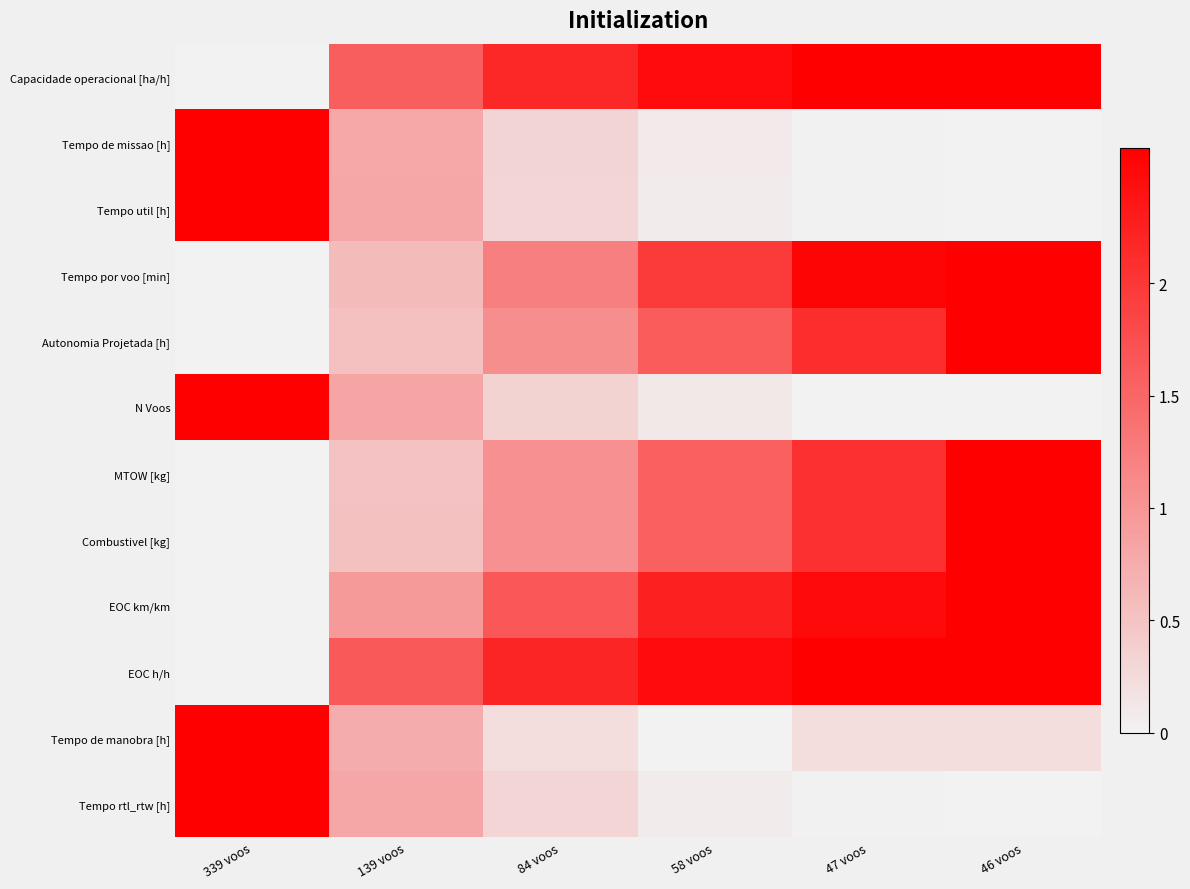

What is the maximum value shown in the chart?

2.6